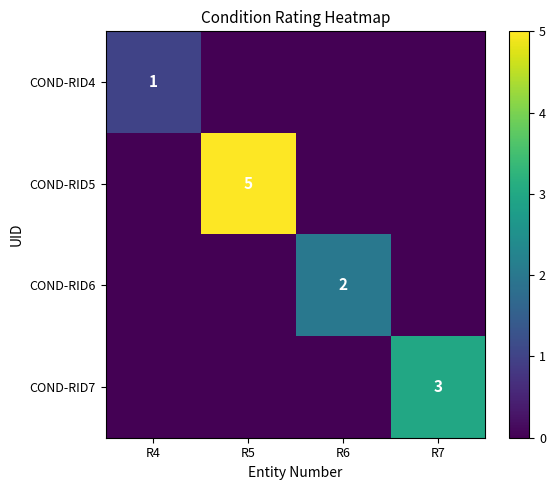

Is it true that COND-RID4 equals 1 at R4?

True